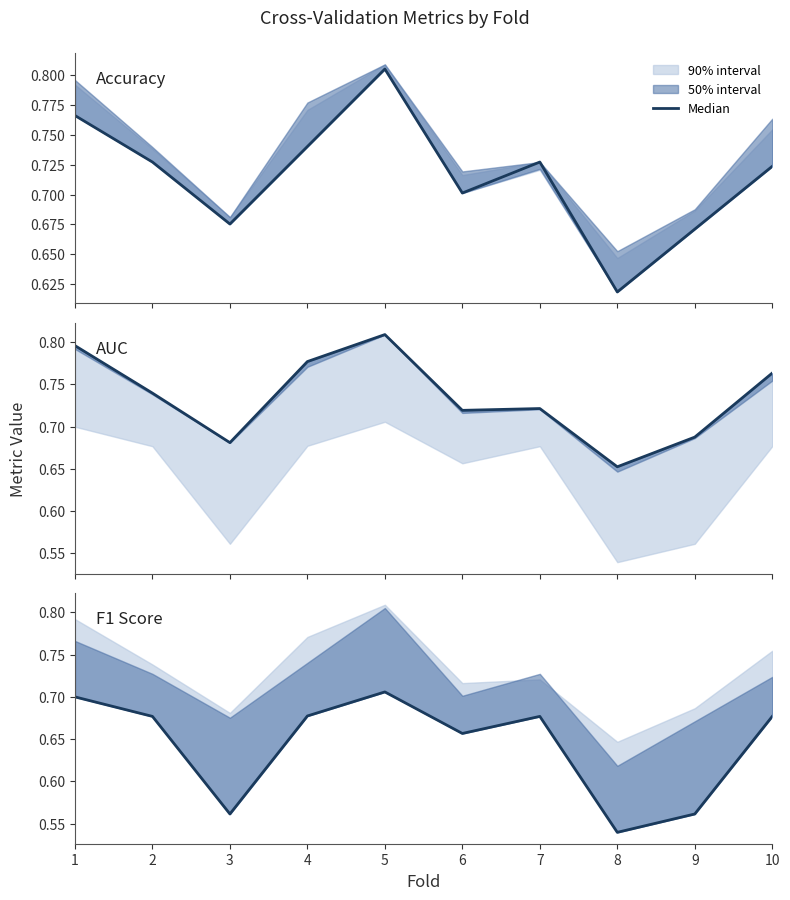

What is the average value of the F1 Score series?

0.6